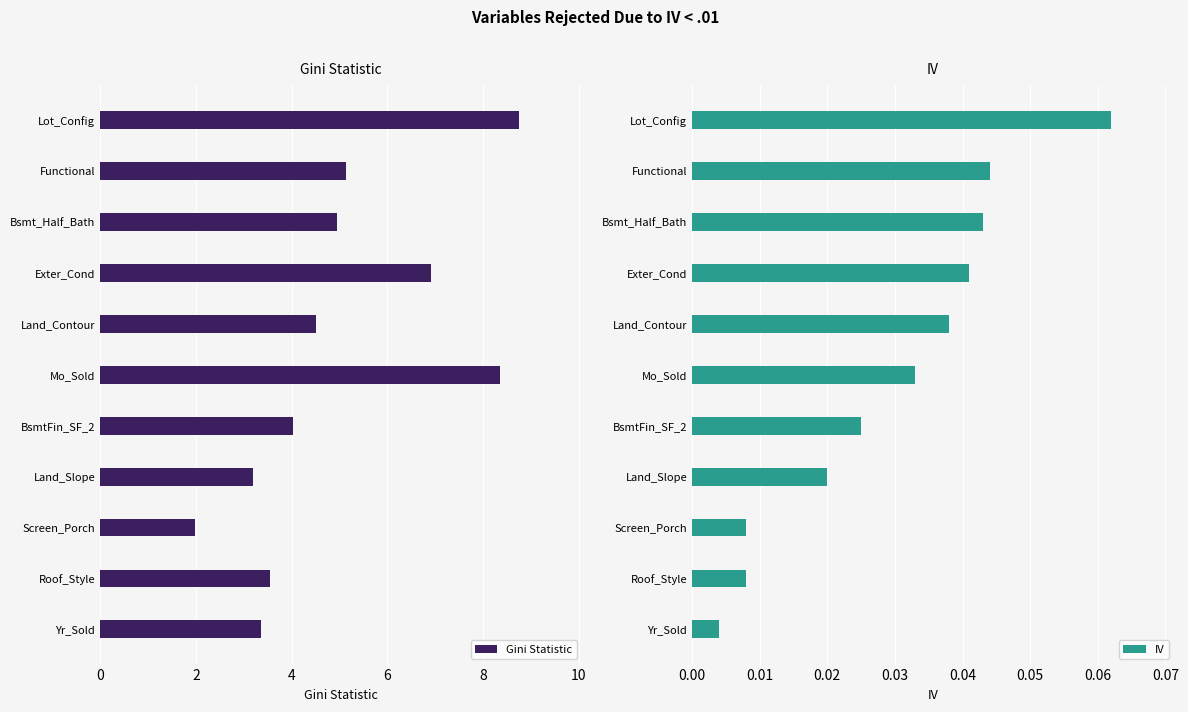

Which category has the lowest value in the Gini Statistic series?

Screen_Porch